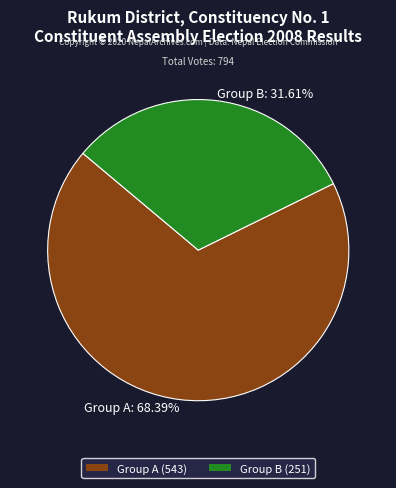

Between Group A: 68.39% and Group B: 31.61%, which is larger?

Group A: 68.39%